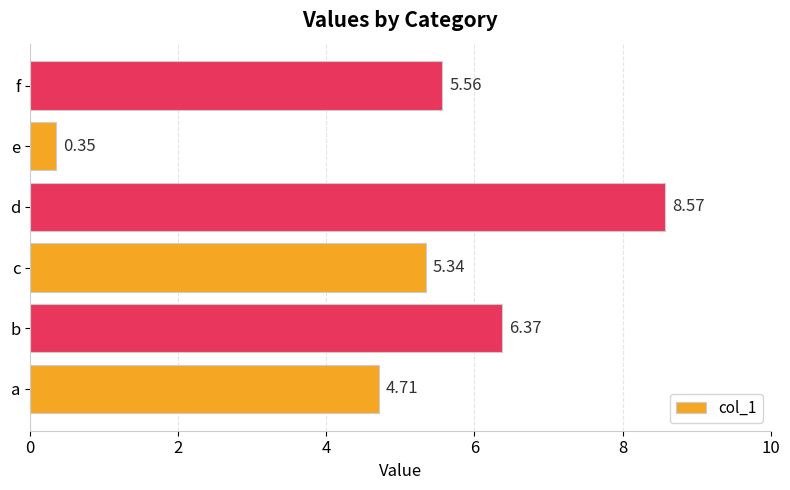

At which label is the value closest to 4?

a